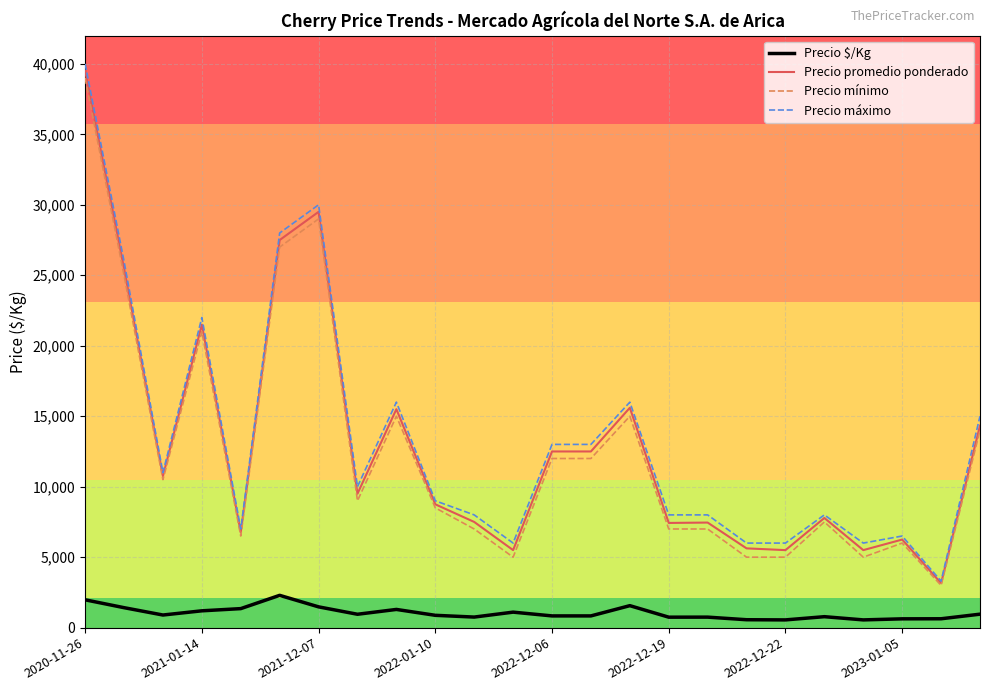

What is the greatest value displayed?

40000